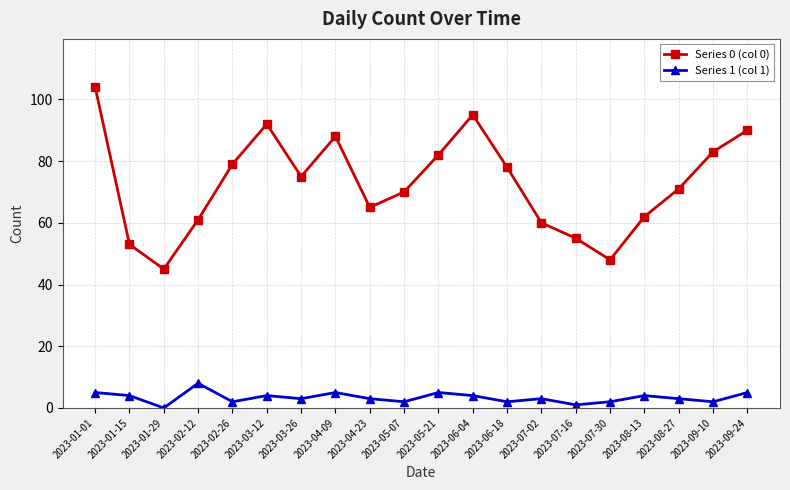

The Series 0 (col 0) series shows 88 at 2023-04-09. True or false?

True